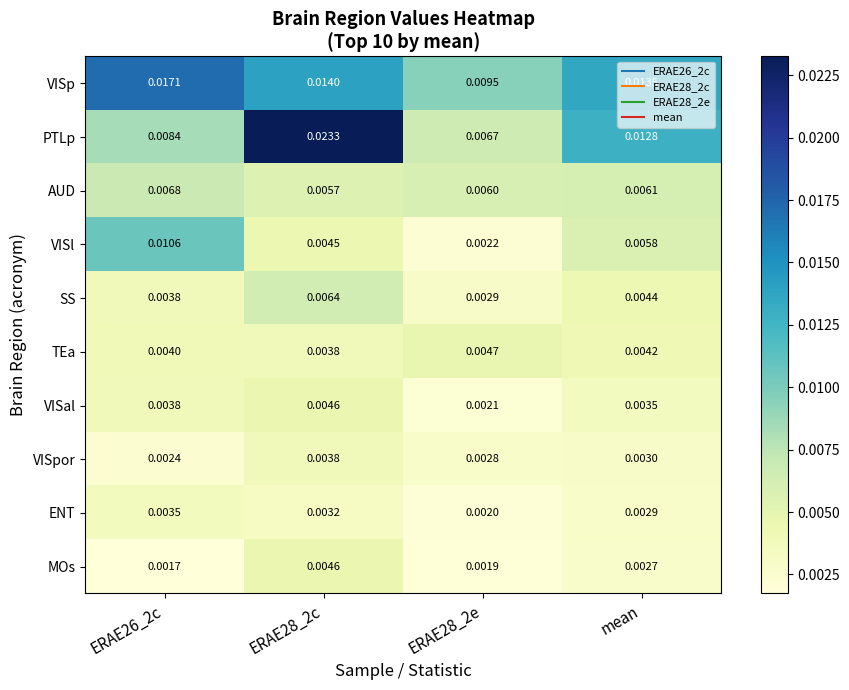

At mean, list the series in order from smallest to largest.

MOs, ENT, VISpor, VISal, TEa, SS, VISl, AUD, PTLp, VISp